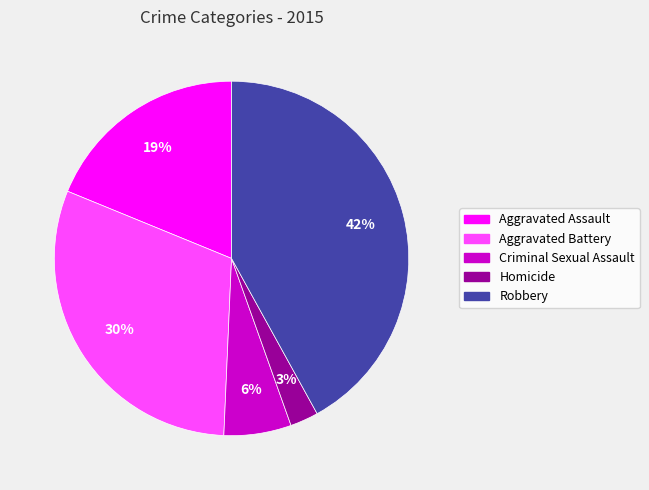

Does any single category account for the majority?

No